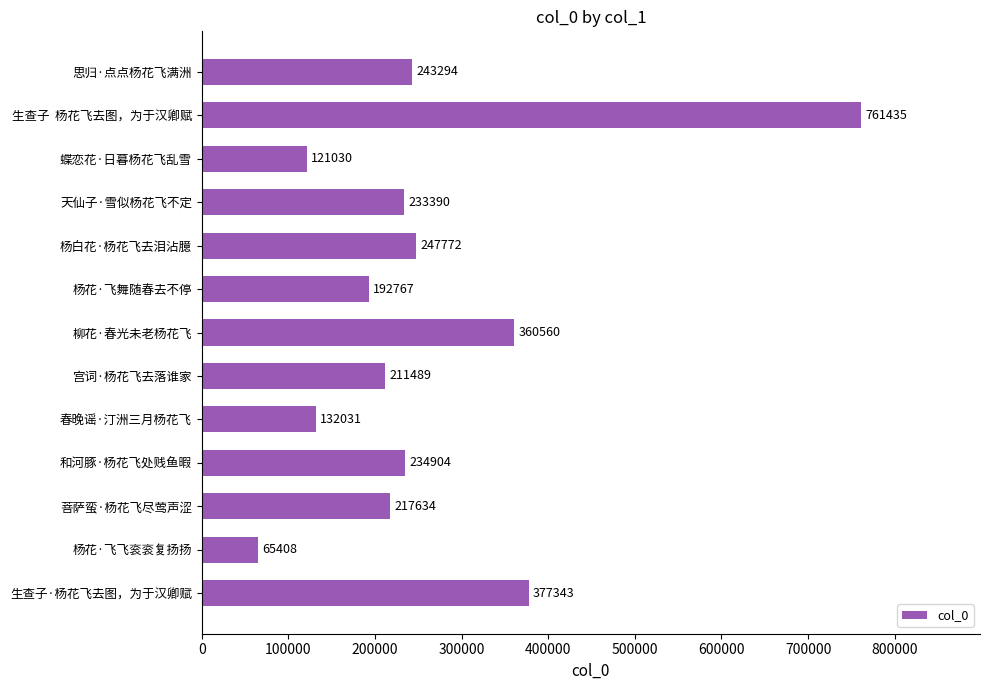

Rank the categories by value from highest to lowest.

生查子  杨花飞去图，为于汉卿赋, 生查子·杨花飞去图，为于汉卿赋, 柳花·春光未老杨花飞, 杨白花·杨花飞去泪沾臆, 思归·点点杨花飞满洲, 和河豚·杨花飞处贱鱼暇, 天仙子·雪似杨花飞不定, 菩萨蛮·杨花飞尽莺声涩, 宫词·杨花飞去落谁家, 杨花·飞舞随春去不停, 春晚谣·汀洲三月杨花飞, 蝶恋花·日暮杨花飞乱雪, 杨花·飞飞衮衮复扬扬